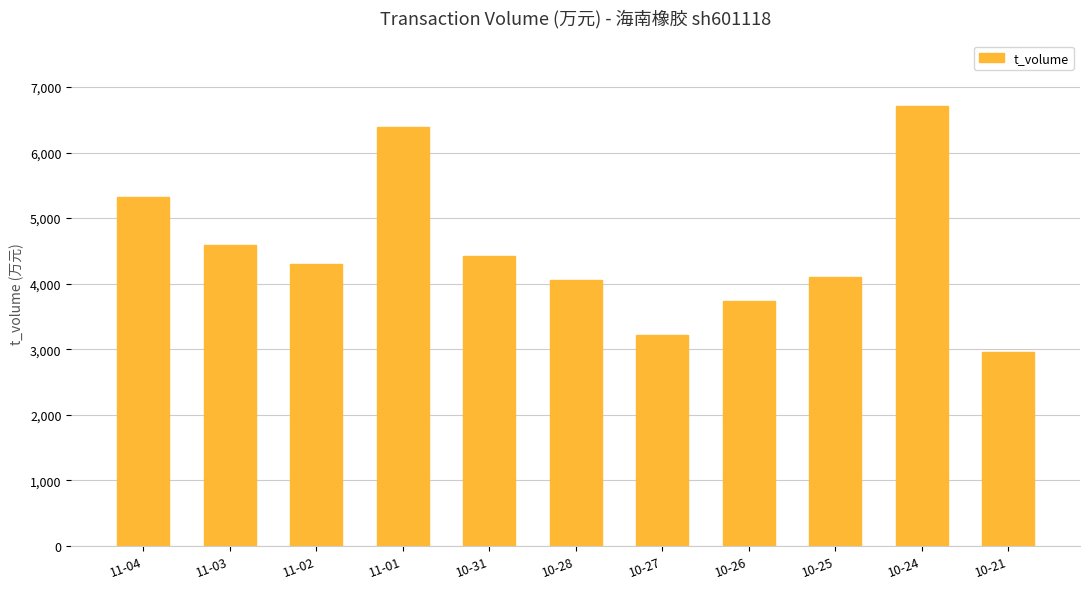

Is it true that the value at 10-27 is 3219?

True